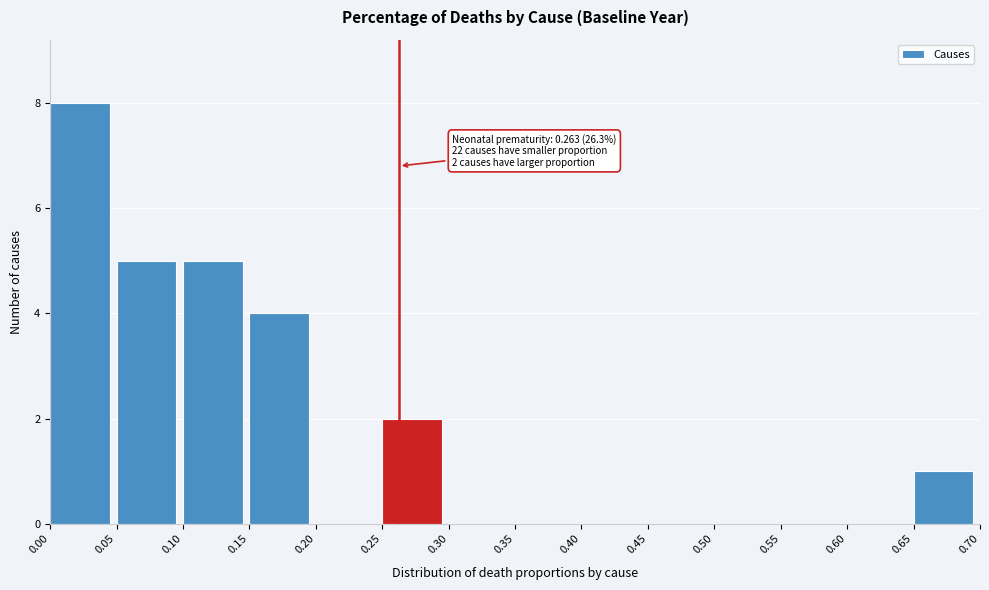

Which range on the x-axis has the tallest bar?

0.00 to 0.05